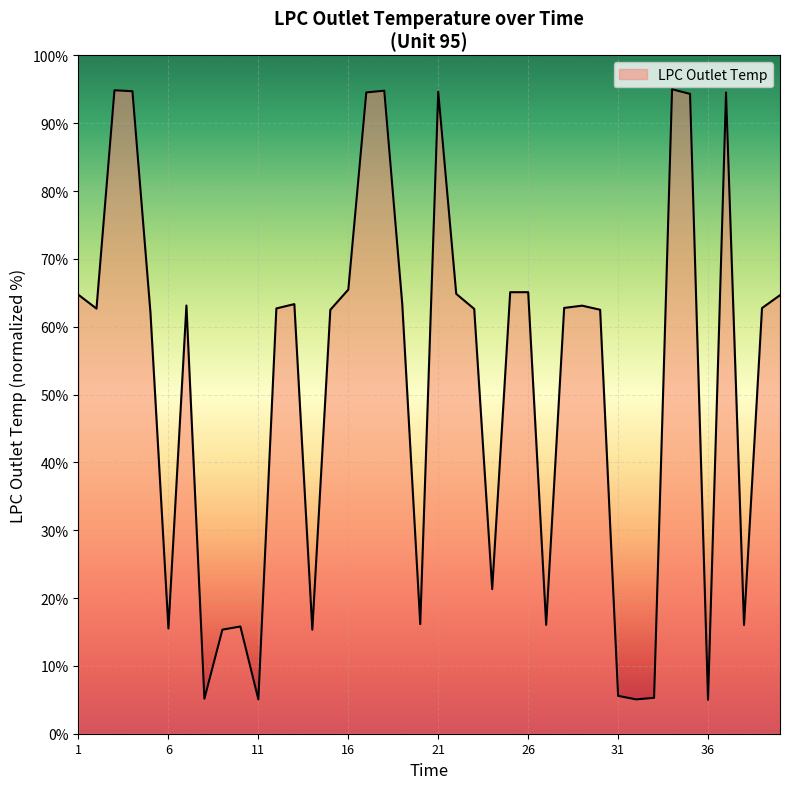

What is the smallest value displayed?

5.0